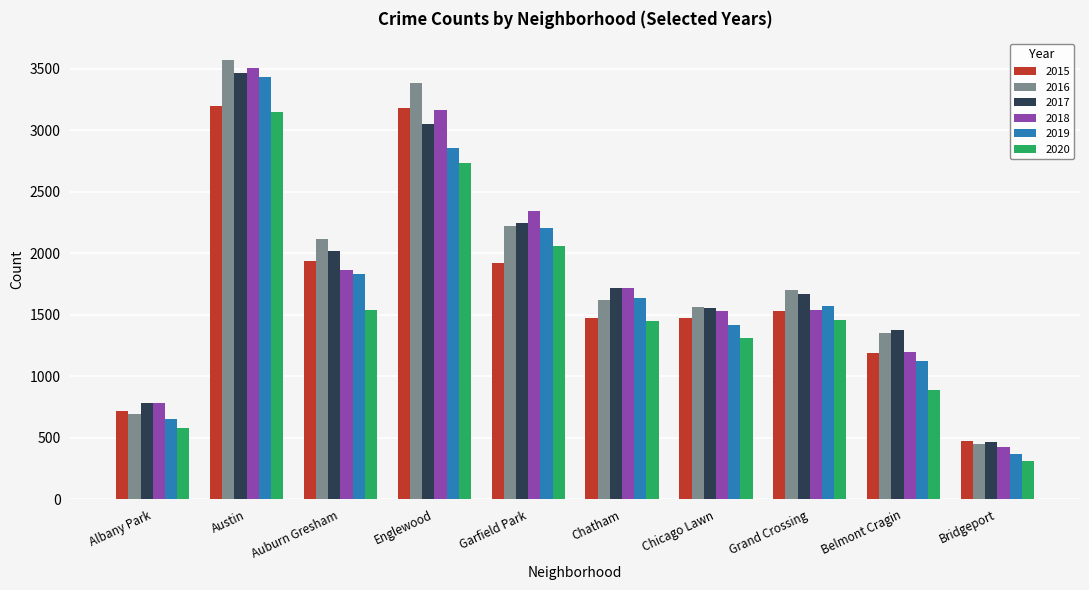

The value of 2020 at Belmont Cragin is 891. True or false?

True